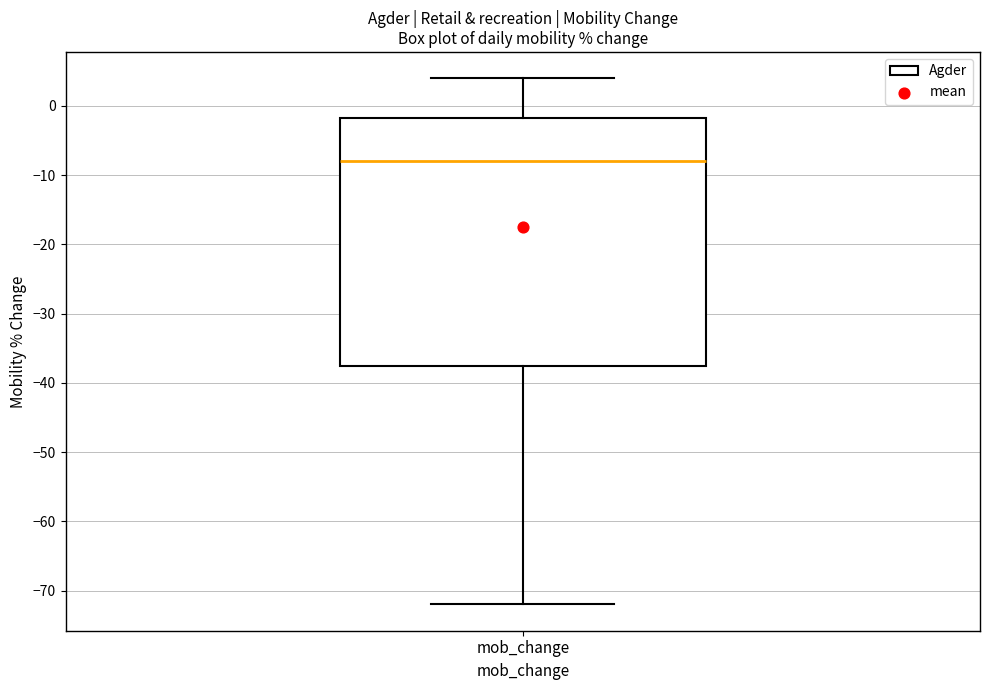

Transcribe this box plot: give where the median line is, the range the box spans, and where the two whiskers end, as read against the y-axis. The values are not printed on the chart, so give them approximately, as read against the axis.

median -8, box -37 to -2, whiskers -72 to 4